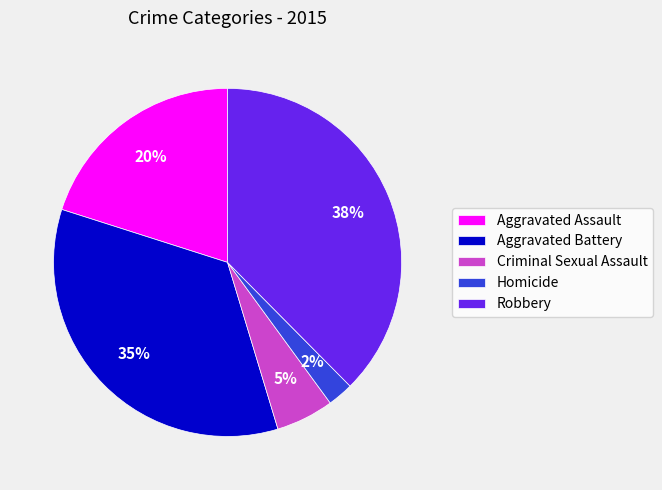

How many slices are in this pie chart?

5